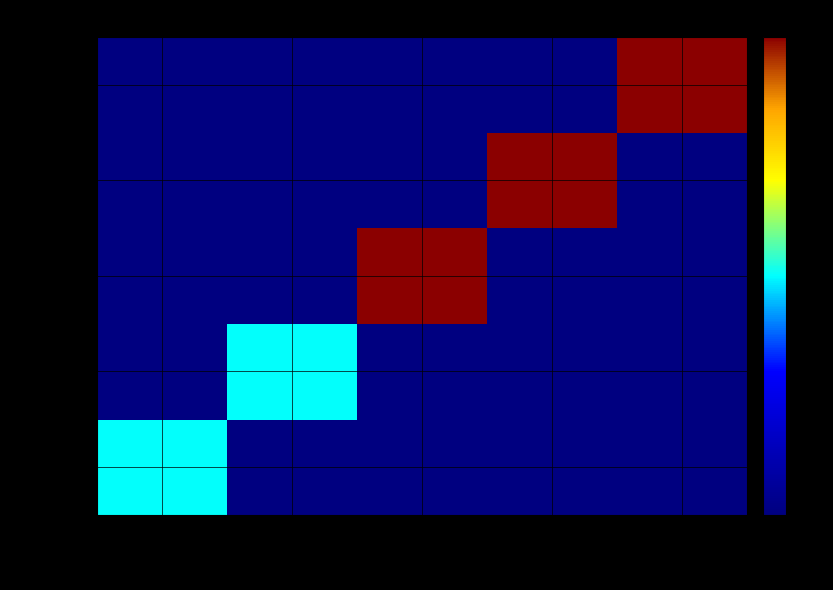

At descripcion 4, list the series in order from largest to smallest.

2022 03 15, 2022 03 12, 2022 03 13, 2022 03 14, 2022 03 16